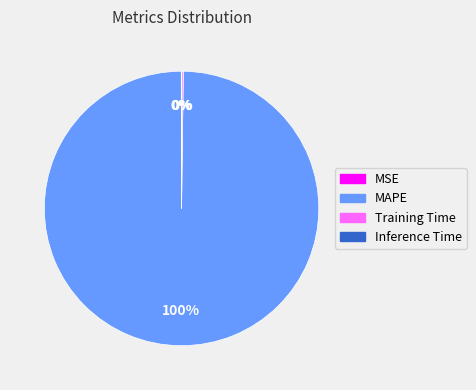

The MAPE slice represents 100% of the pie. True or false?

True